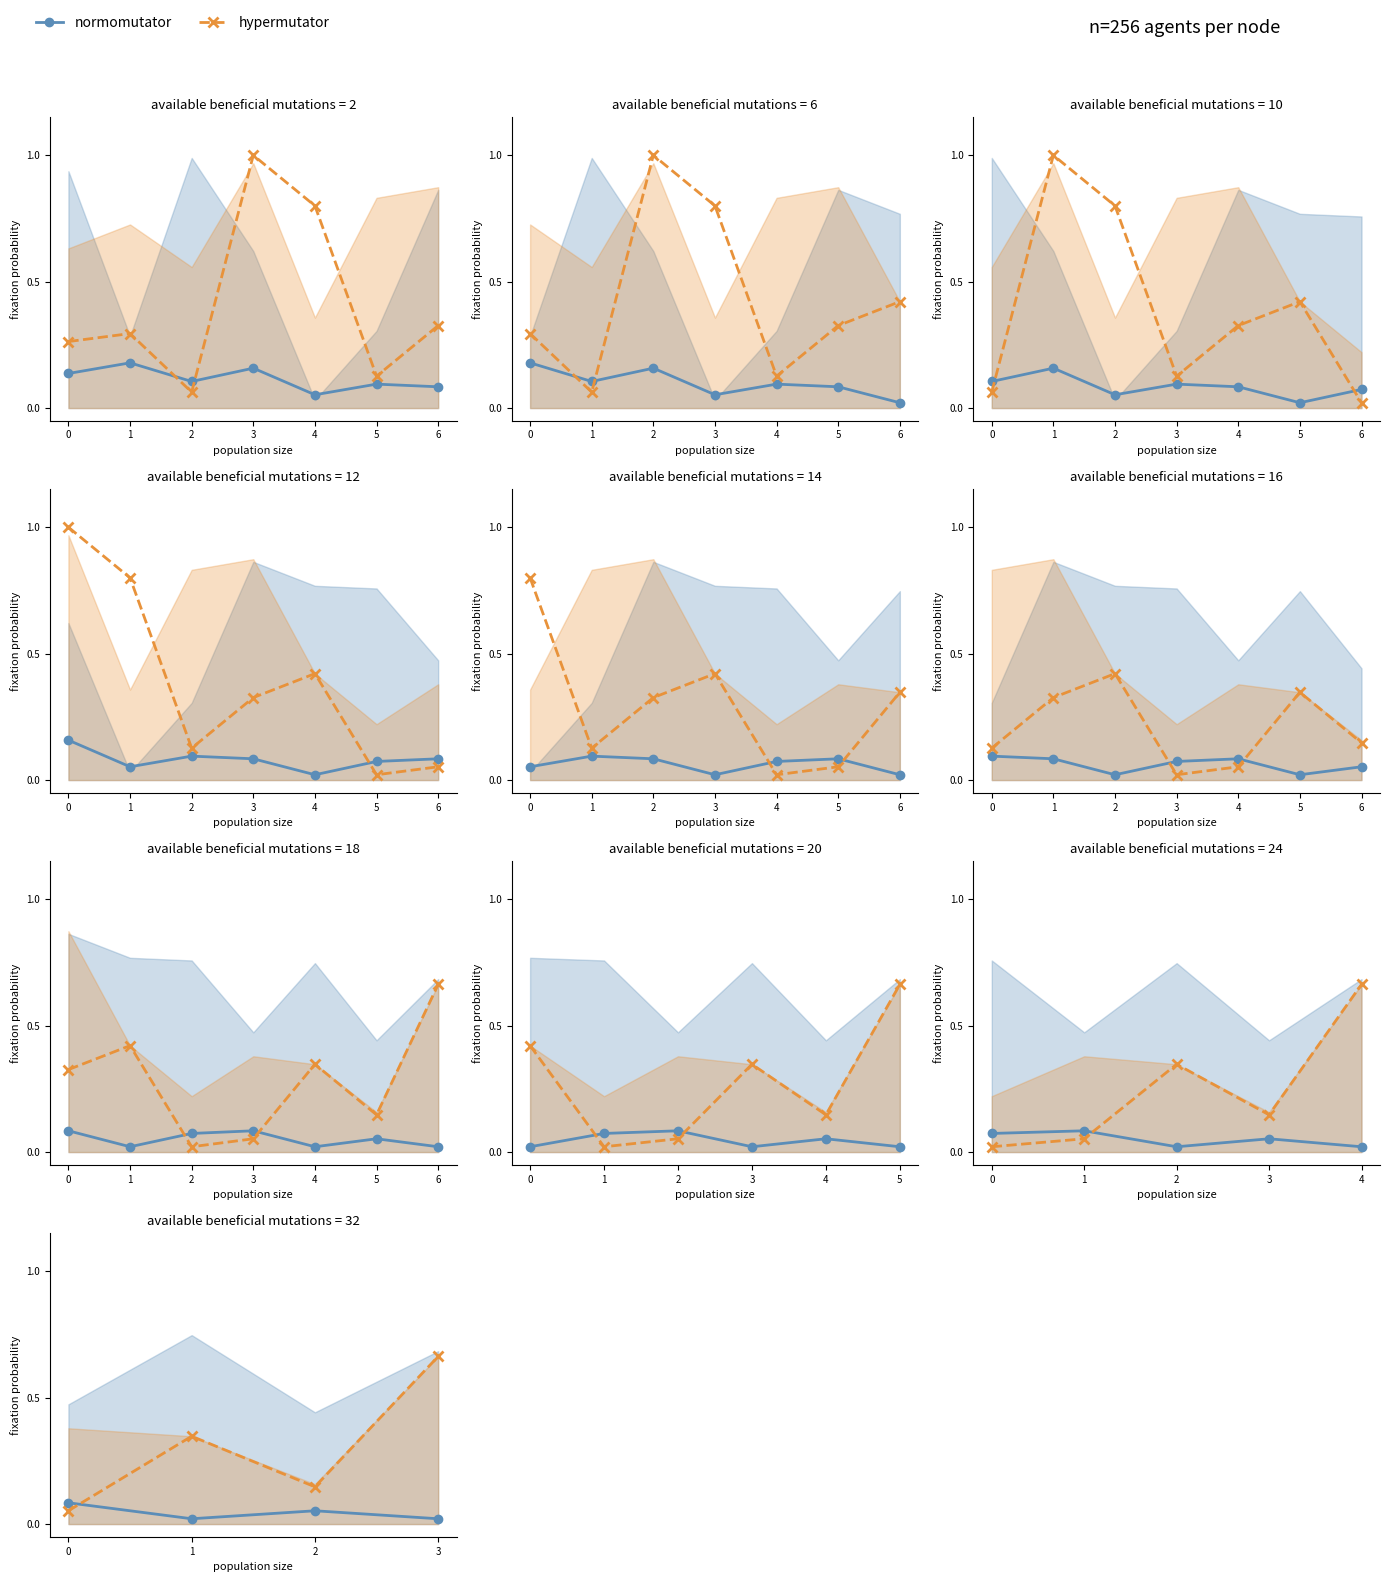

At which category is the sum across all series the highest?

3